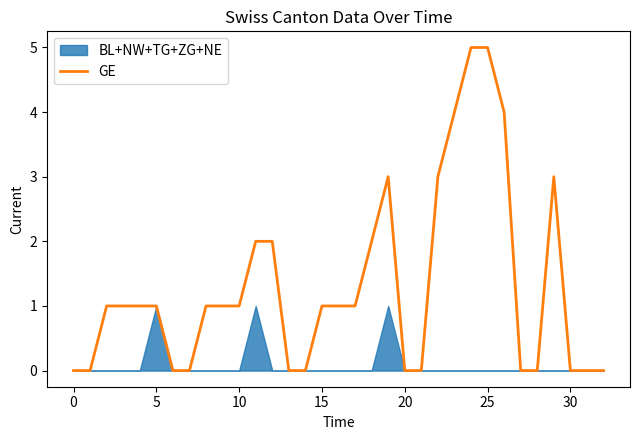

What is the maximum value for GE?

5